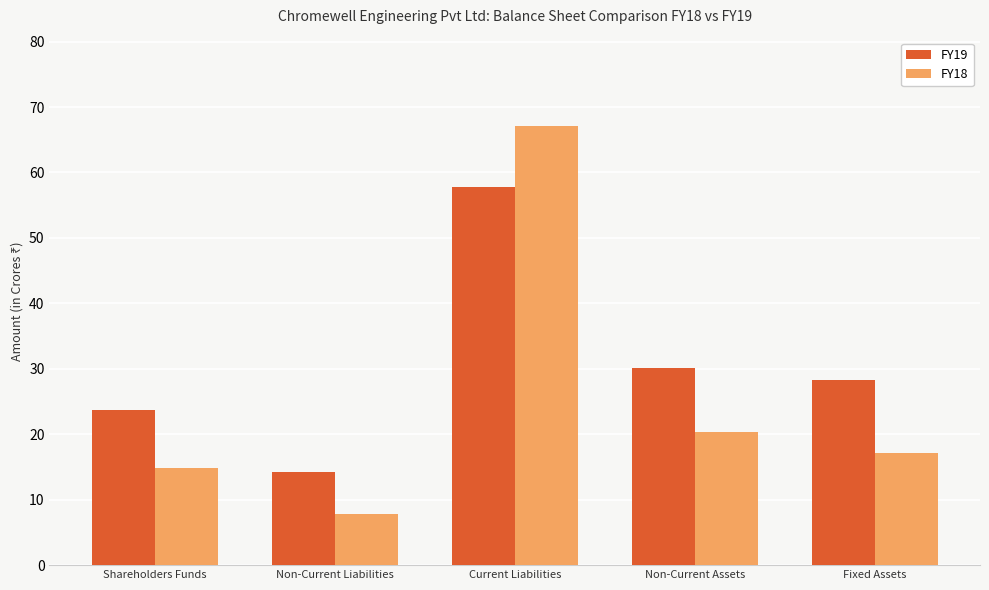

What is the minimum value shown in the chart?

7.9